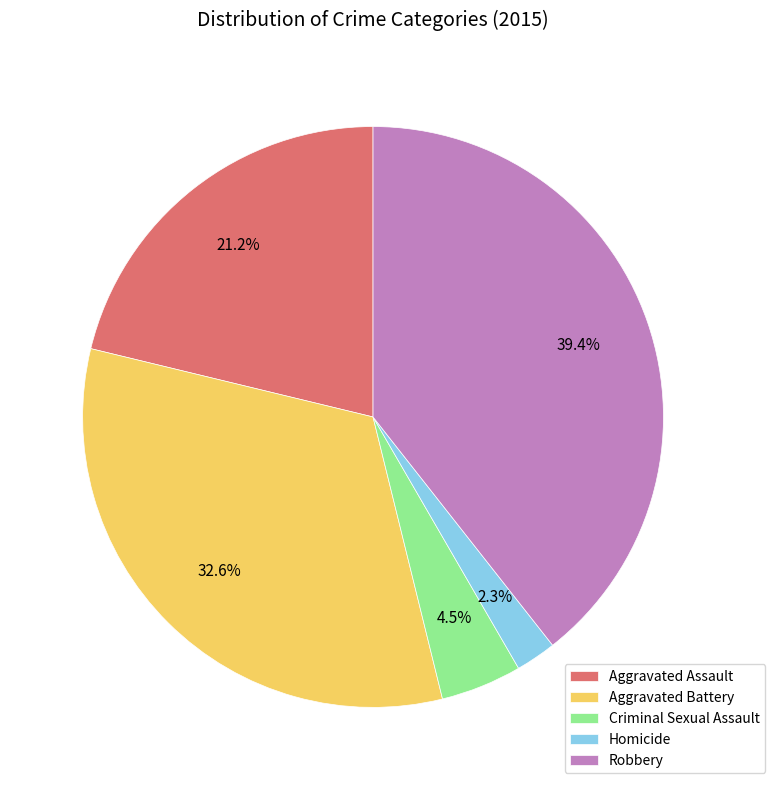

Count the number of slices in the pie.

5